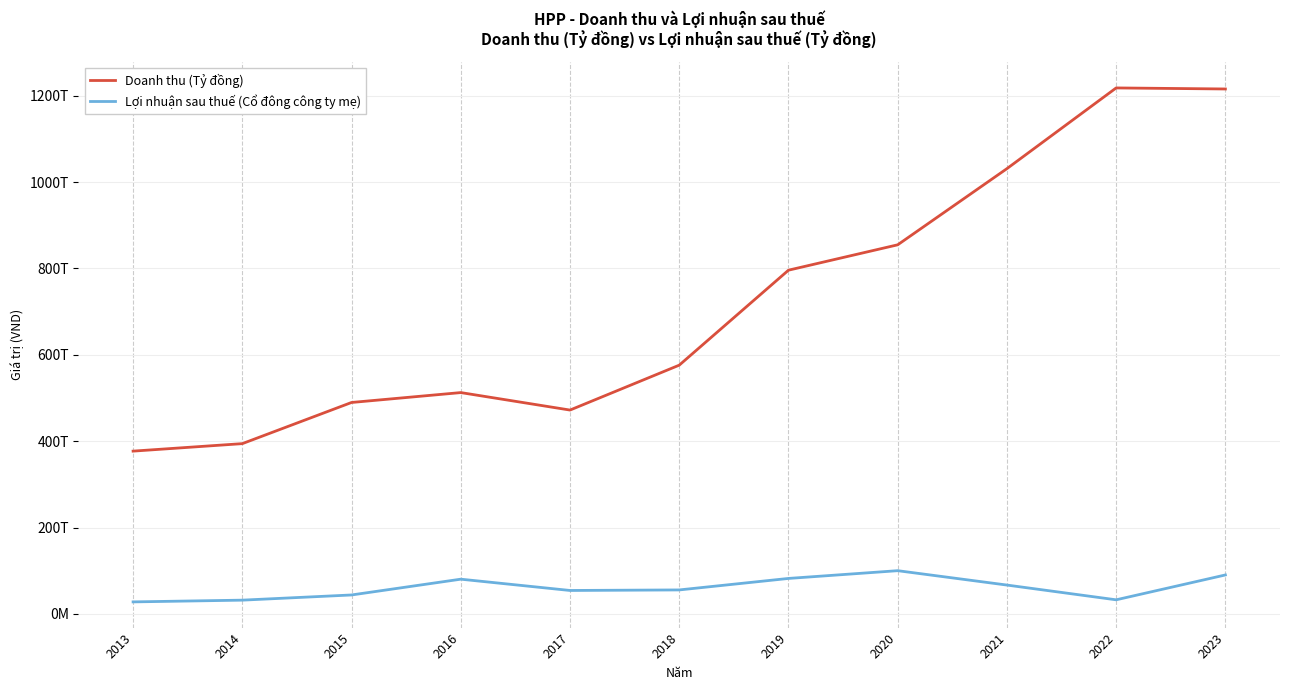

Where is Doanh thu (Tỷ đồng) nearest to the value 797576352679?

2019